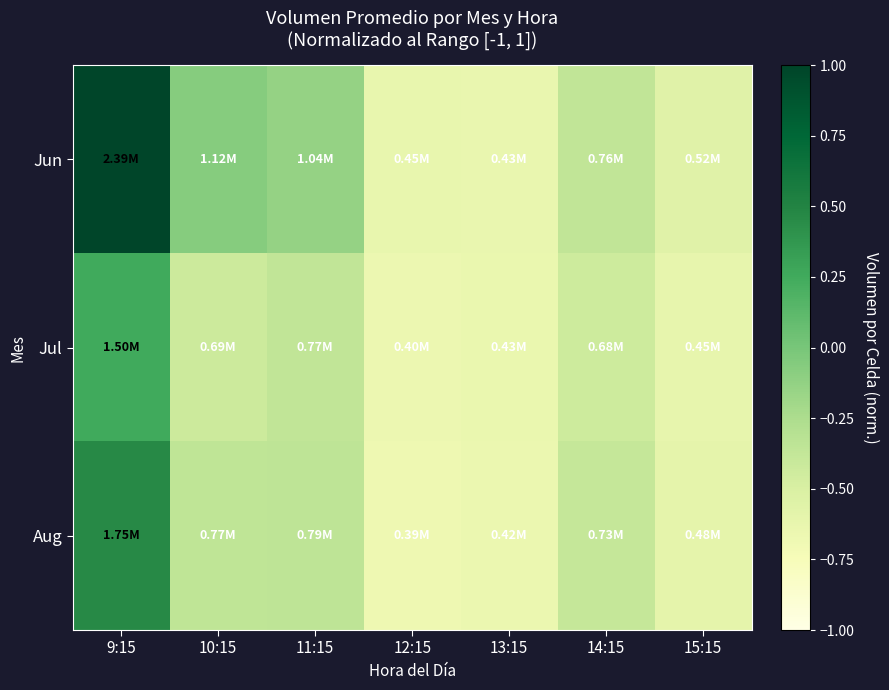

At how many categories does at least one series exceed 0?

1